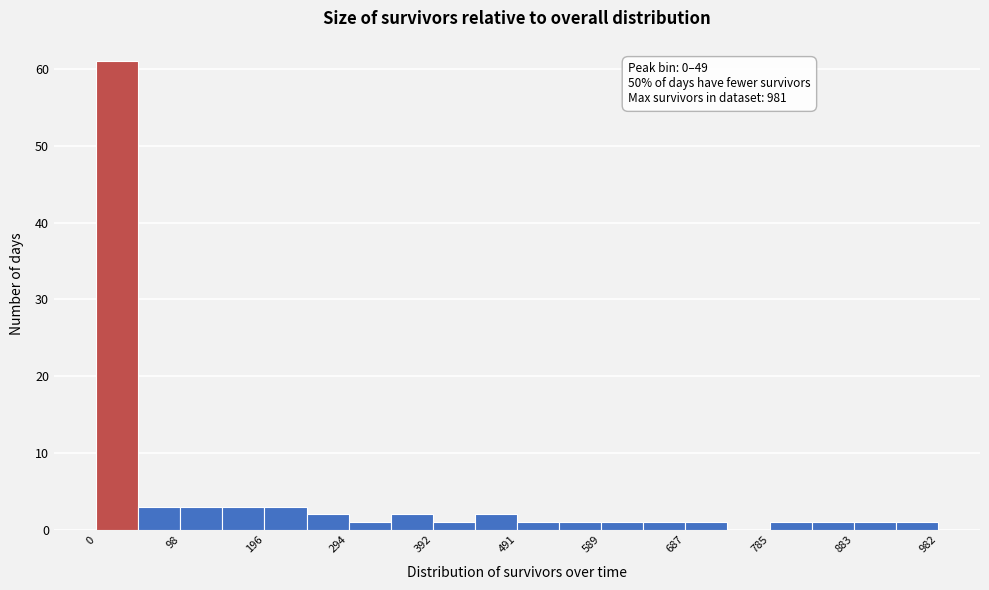

Over which range of the x-axis is the bar tallest?

0 to 50